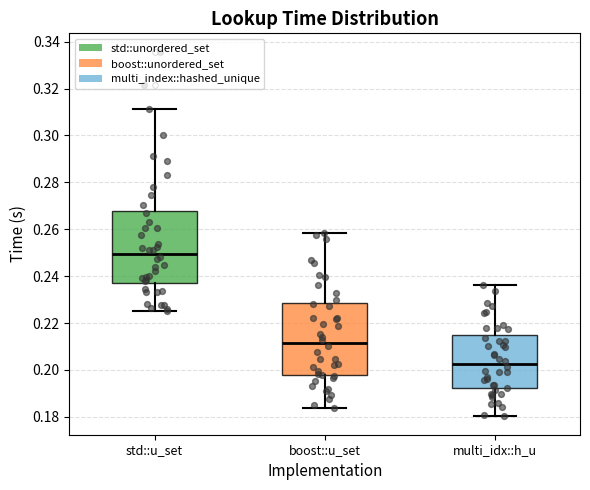

Which box has the highest median line?

std::u_set